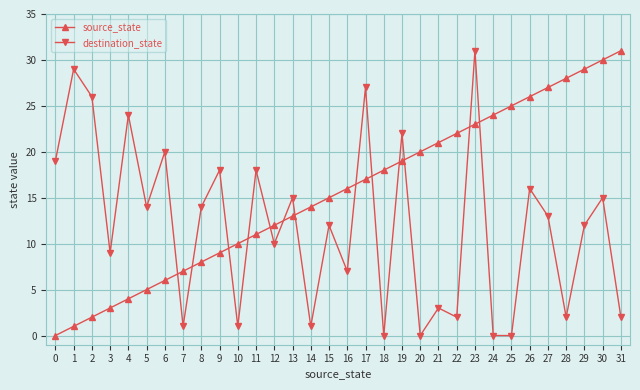

What is the spread (max minus min) of values at 8?

6